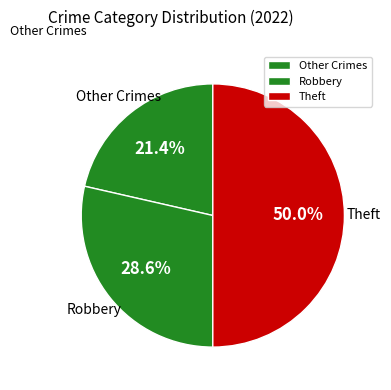

What is the total percentage of Other Crimes and Robbery?

50.0%